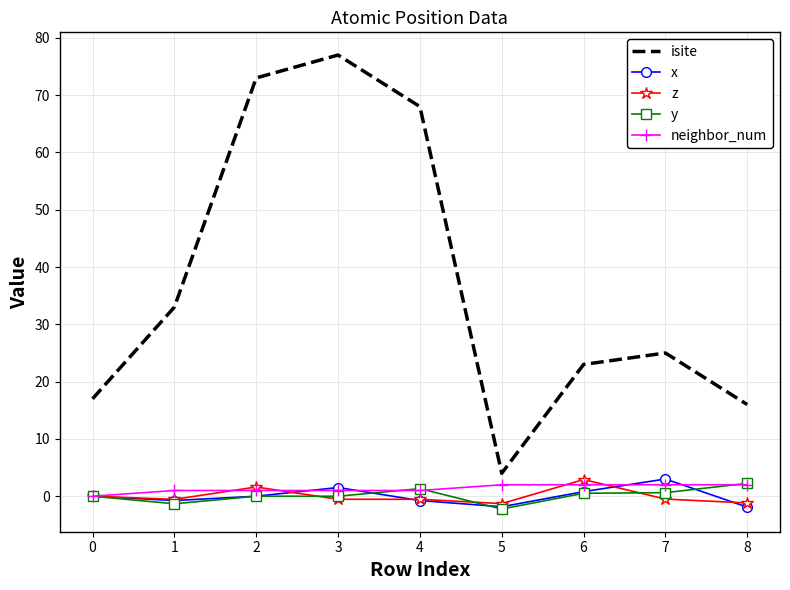

True or false: y has more than 0 interior local peaks.

True